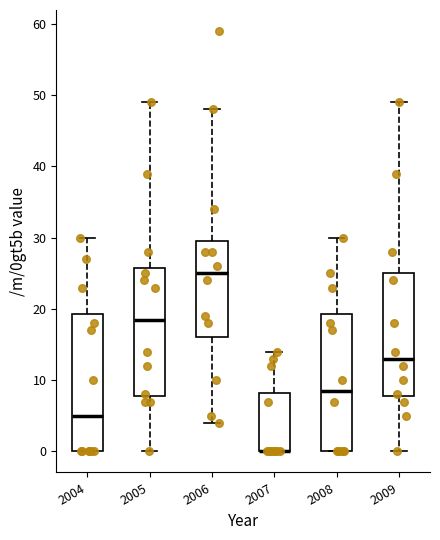

Reading left to right, read every box against the y-axis: the position of its median line, the range the box covers, and the ends of its whiskers. The values are not printed on the chart, so give them approximately, as read against the axis.

2004: median 5, box 0 to 19, whiskers 0 to 30
2005: median 19, box 8 to 26, whiskers 0 to 49
2006: median 25, box 16 to 30, whiskers 4 to 48
2007: median 0 (drawn on the box's lower edge), box 0 to 8, whiskers 0 to 14
2008: median 9, box 0 to 19, whiskers 0 to 30
2009: median 13, box 8 to 25, whiskers 0 to 49